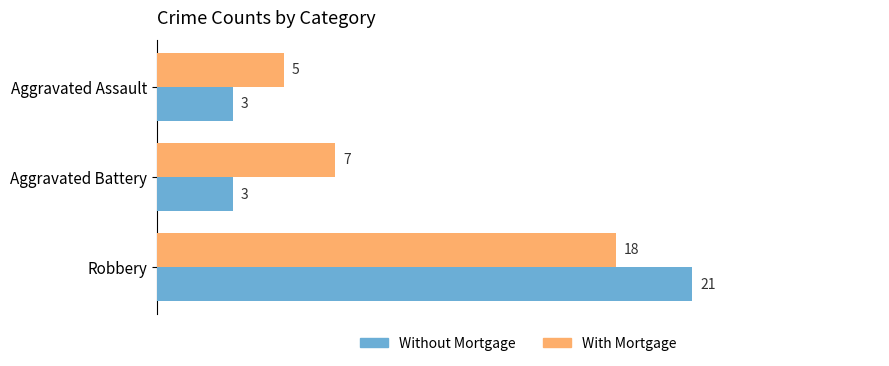

Which series has the largest total across all categories?

With Mortgage